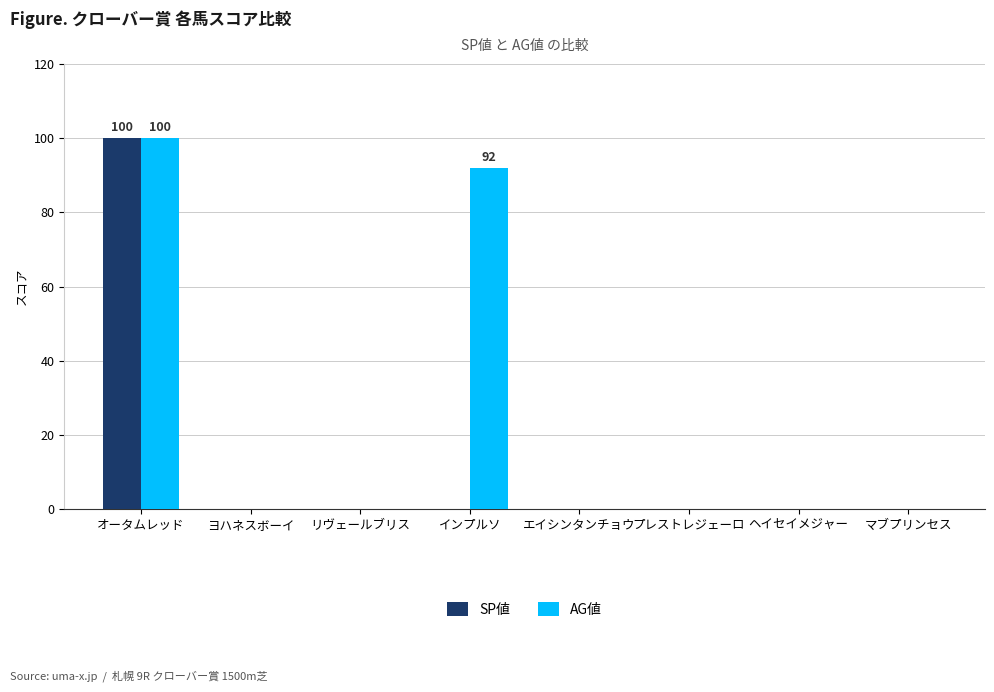

What is the sum of all SP値 values?

100